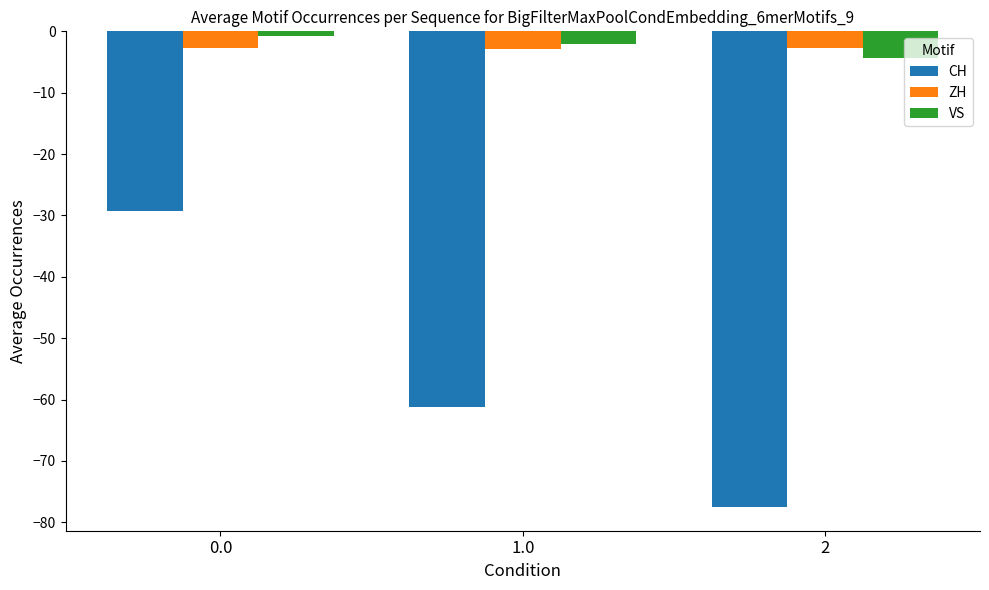

How many distinct data groups are displayed?

3